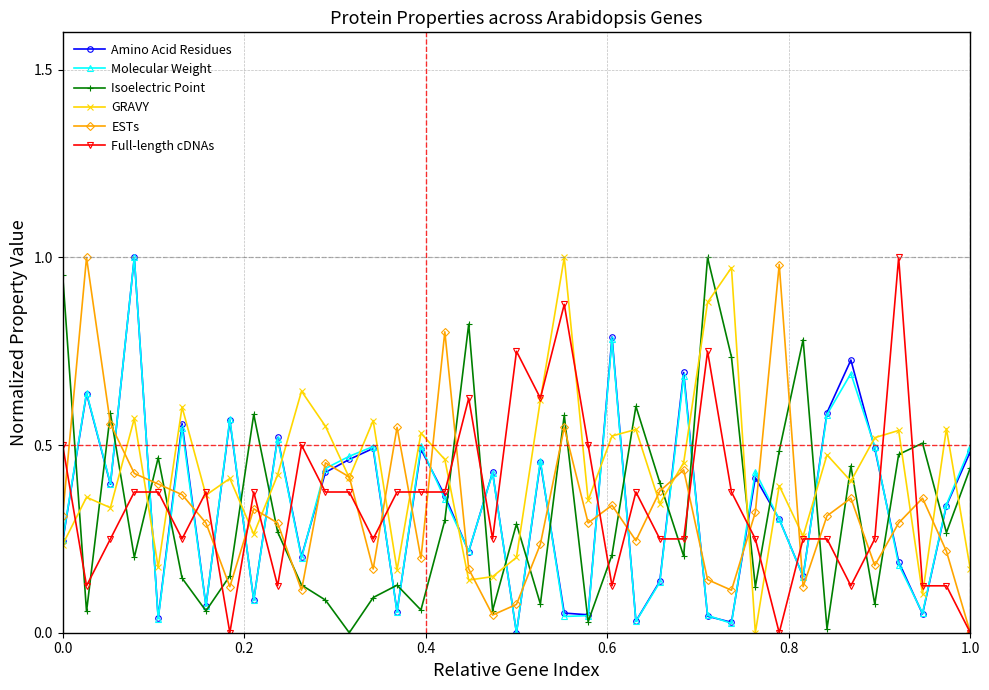

How many values in ESTs are above zero?

38